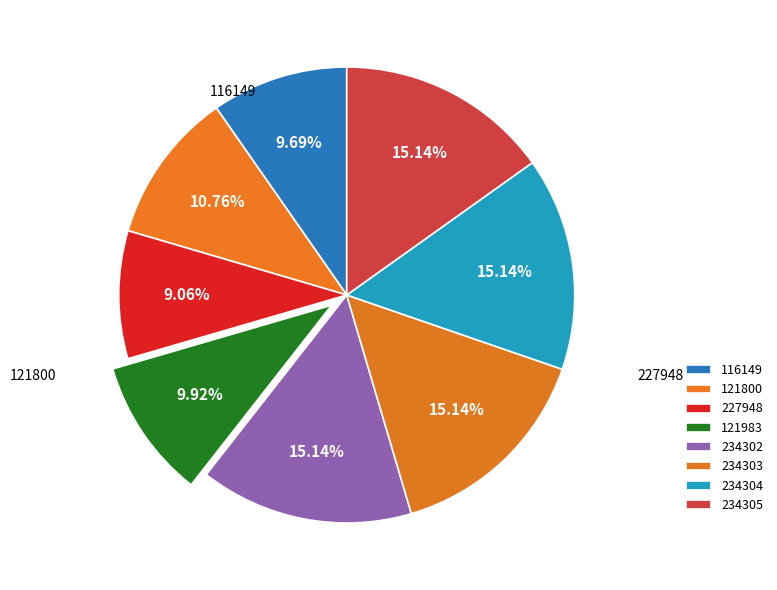

Which slice is the largest?

234305